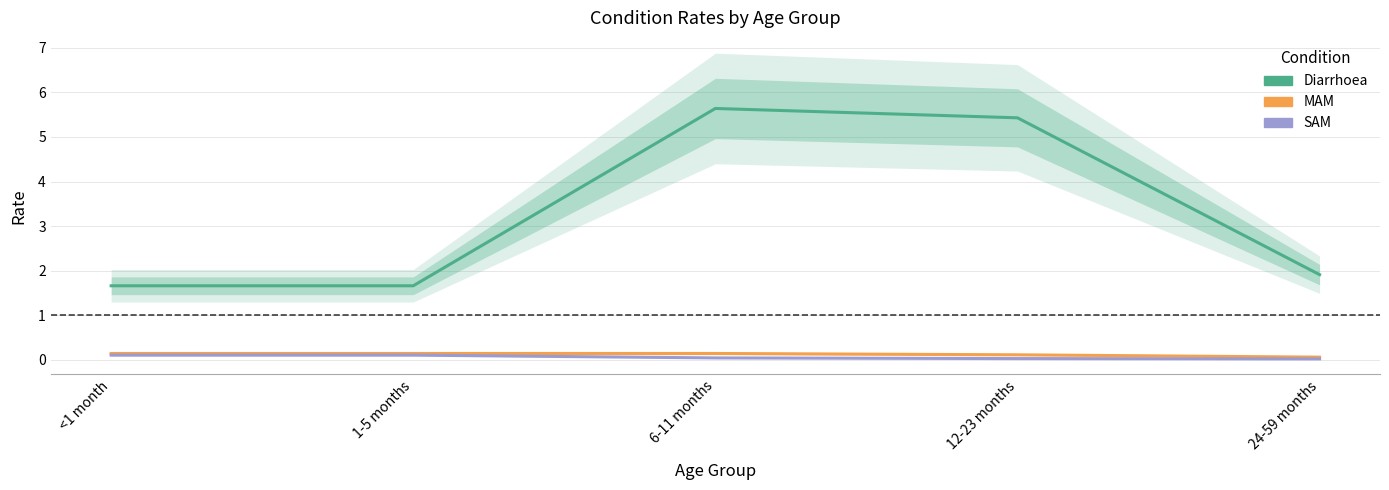

Is the value of MAM at 12-23 months greater than the value of SAM at 24-59 months?

Yes